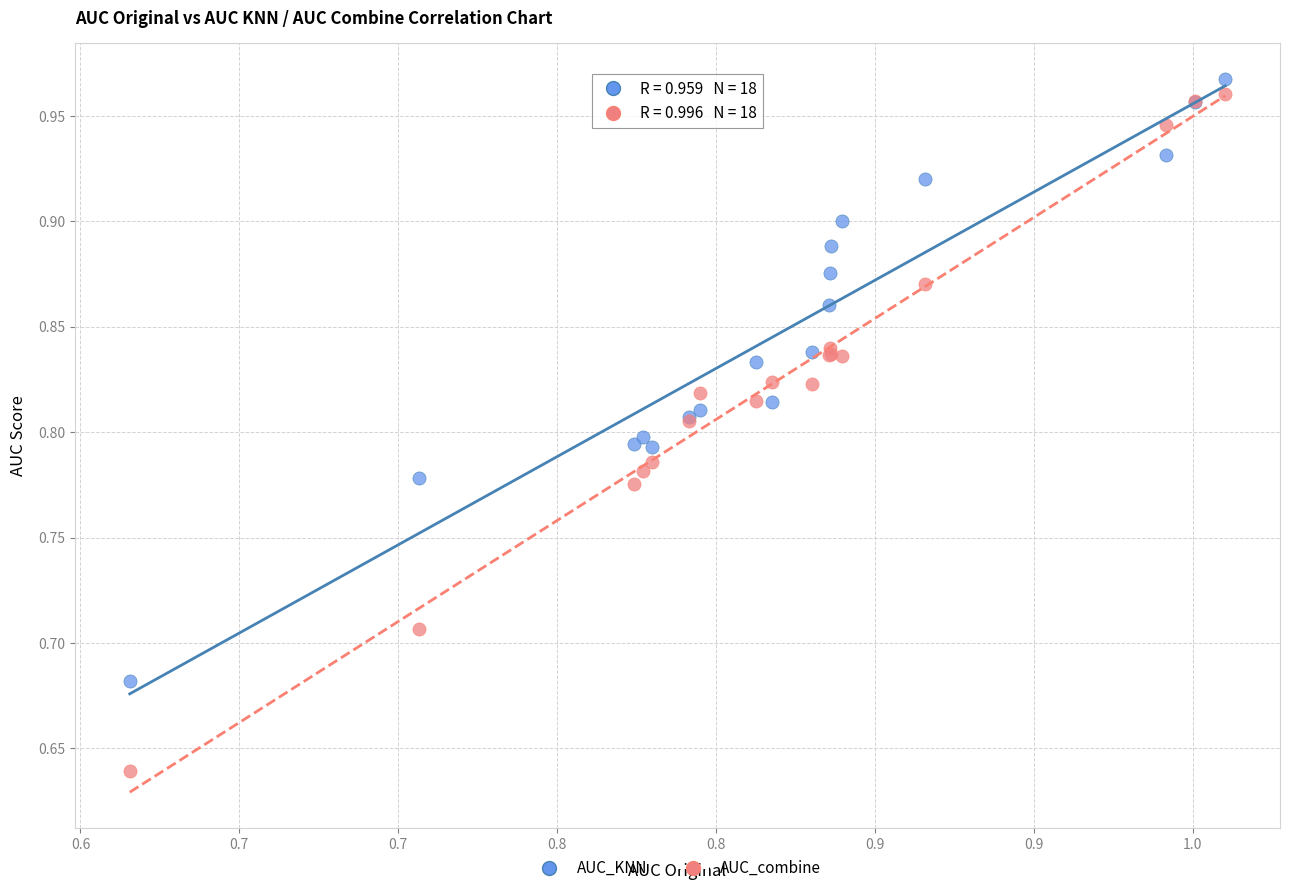

Which series has the largest Y range (max minus min)?

AUC_combine